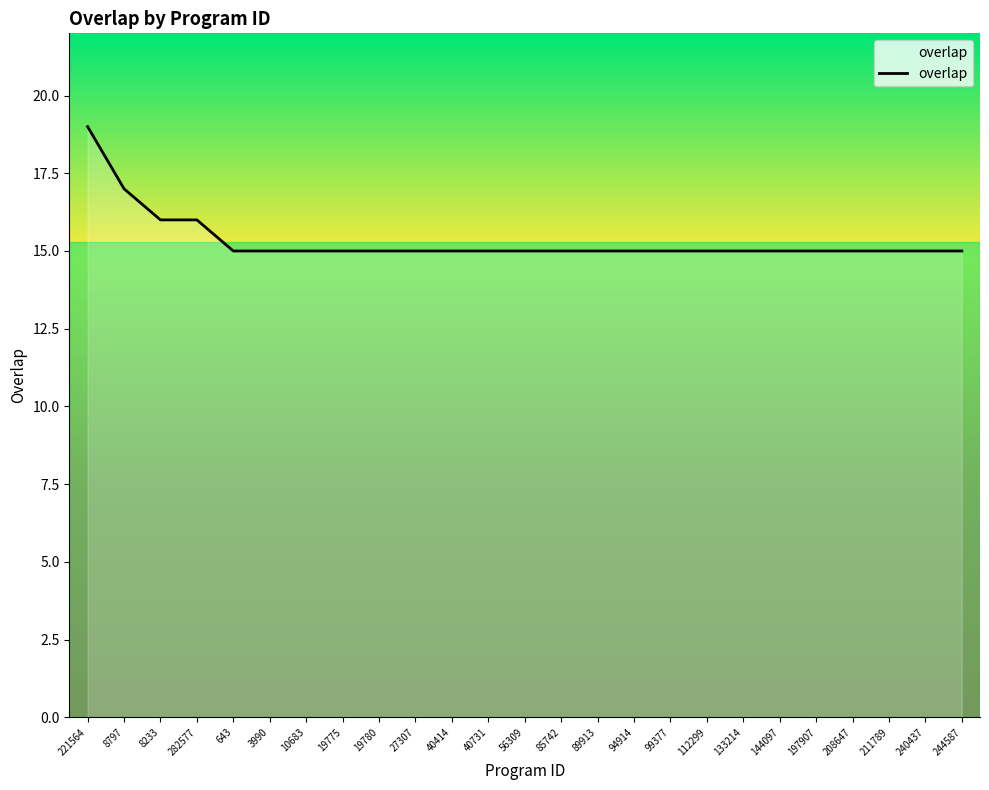

What is the sum of the values at 40414 and 240437?

30